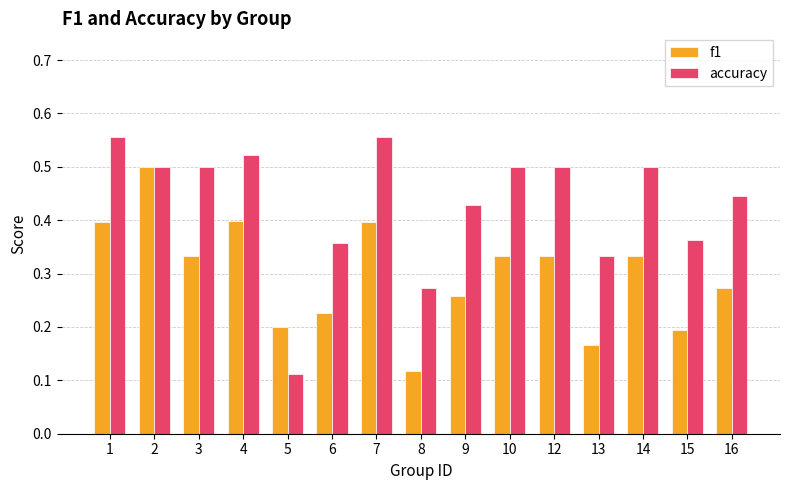

Count the f1 values in the range 0 to 1.

15